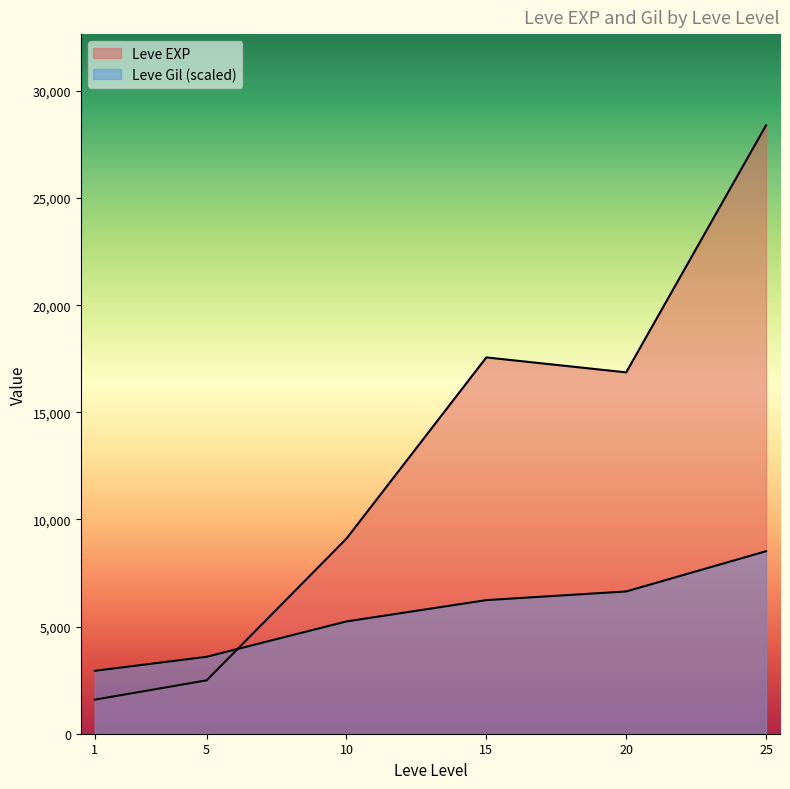

Does the chart display data point markers on the line(s)?

No